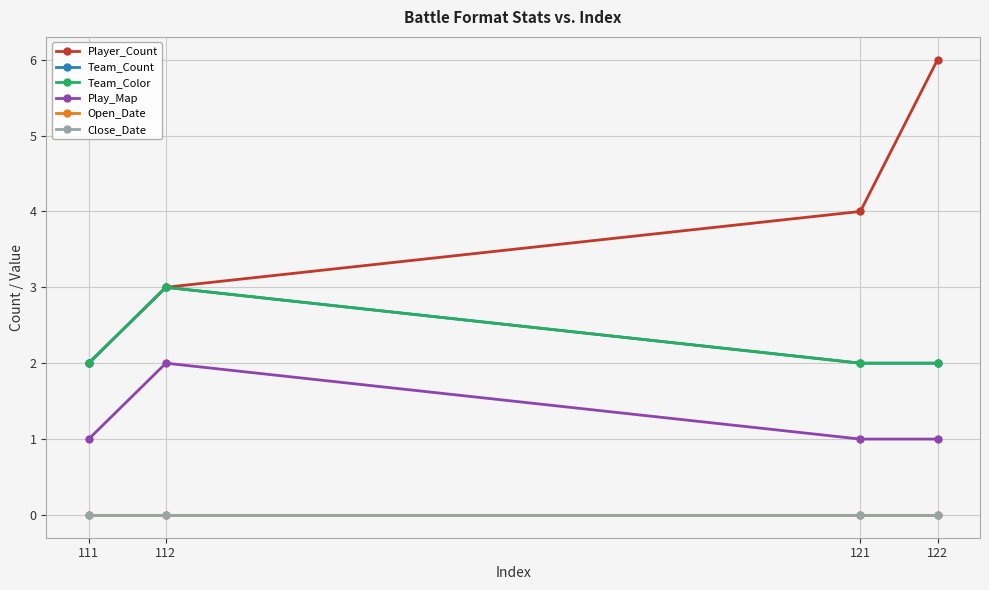

The Team_Count series shows 1 at 112. True or false?

False